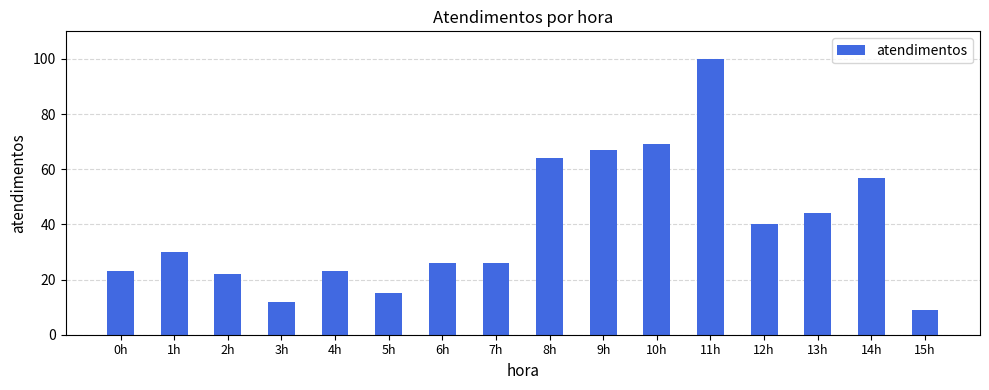

Read the value at 6h, to the nearest 5.

25